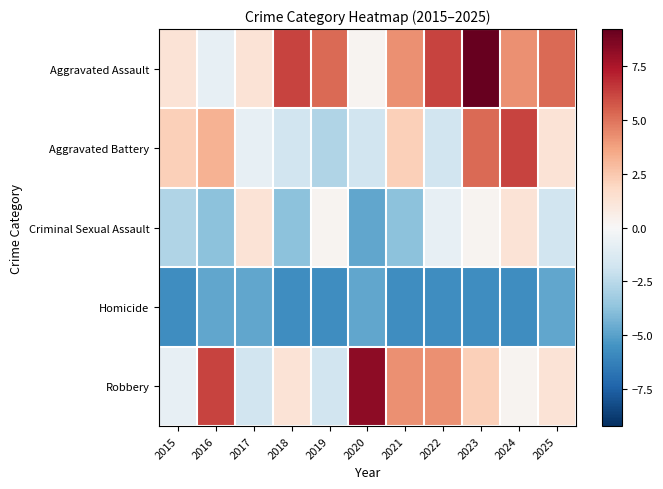

Which series changed the most between 2020 and 2024?

Aggravated Battery